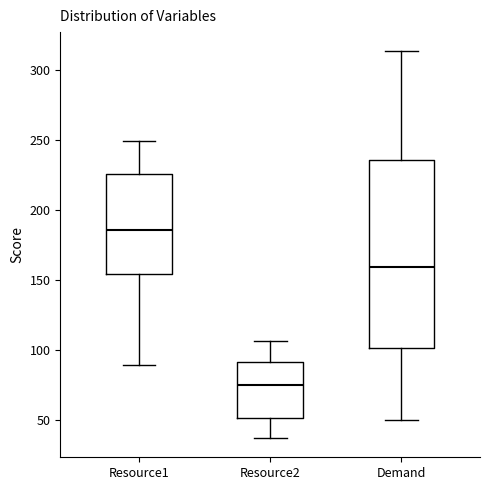

Which box is the tallest, from its lower edge to its upper edge?

Demand